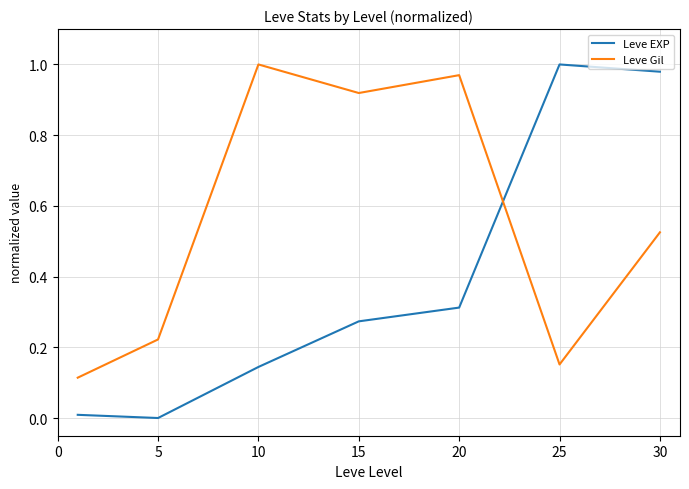

After their last crossing, which series has the higher values: Leve EXP or Leve Gil?

Leve EXP